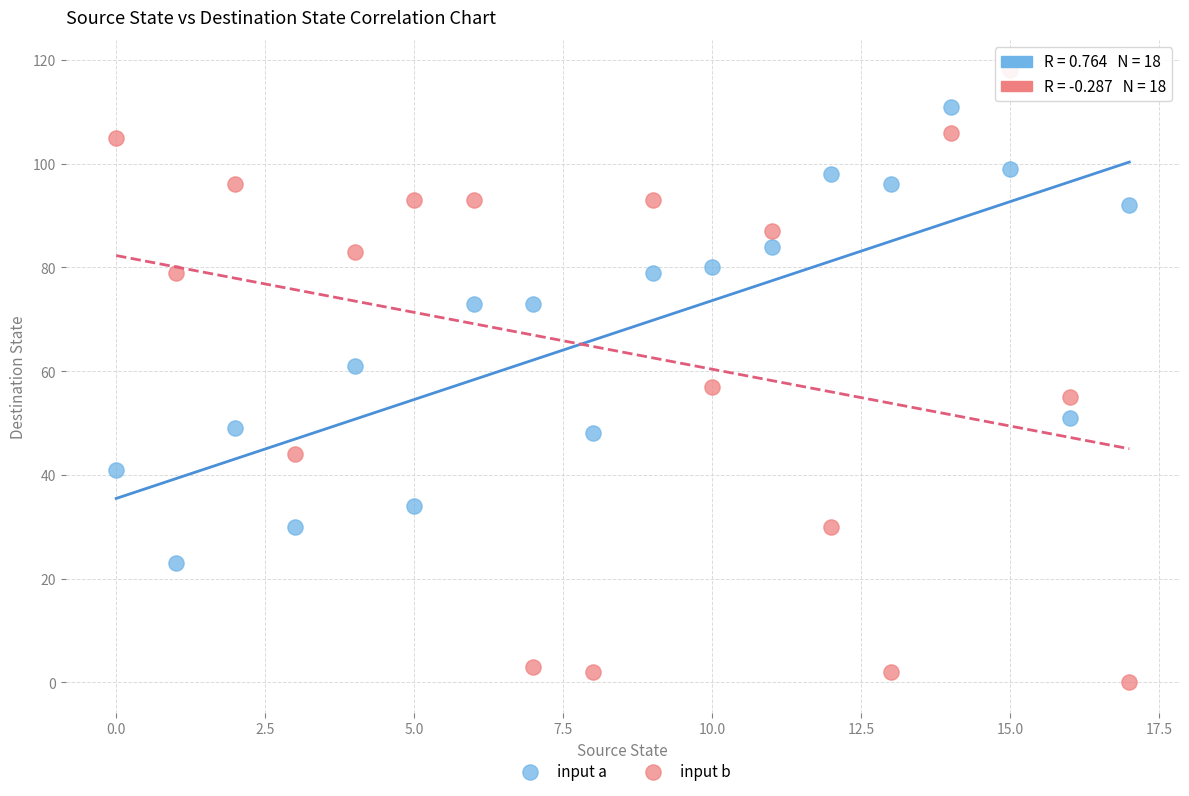

Which series reaches the maximum Y coordinate?

input b